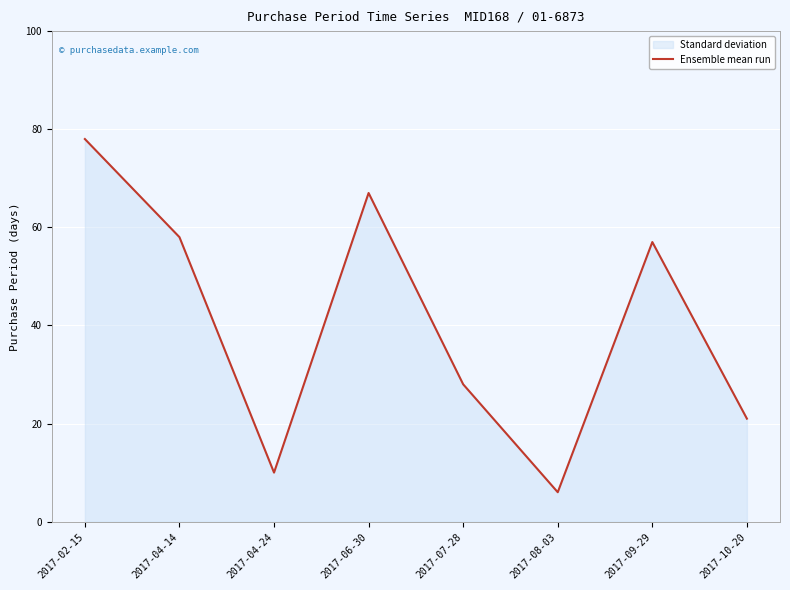

What is the minimum value shown in the chart?

6